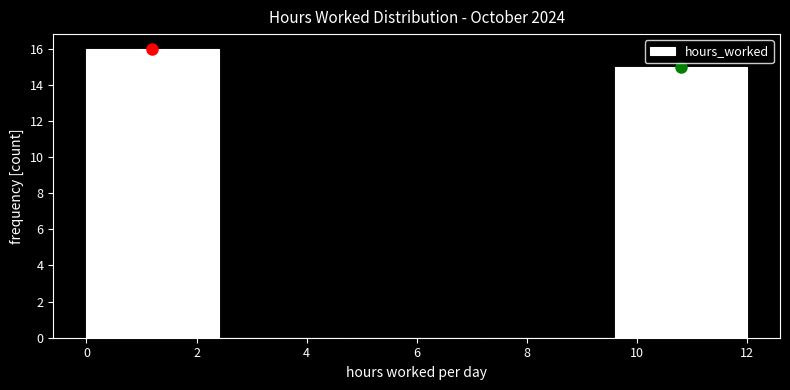

Over which range of the x-axis is the bar tallest?

0.0 to 2.4